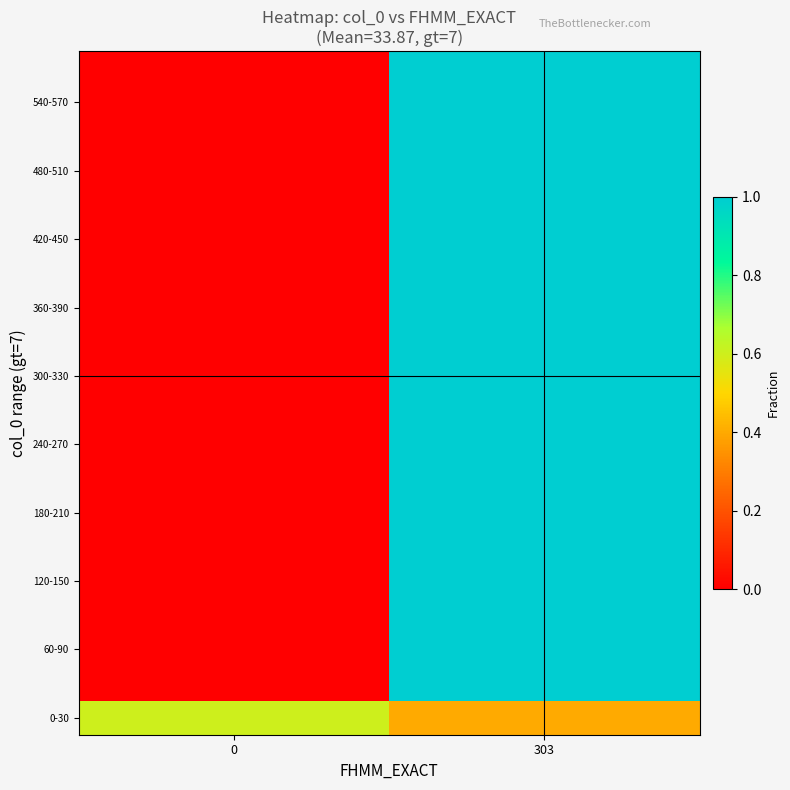

What is the total value across all series at 0?

0.6